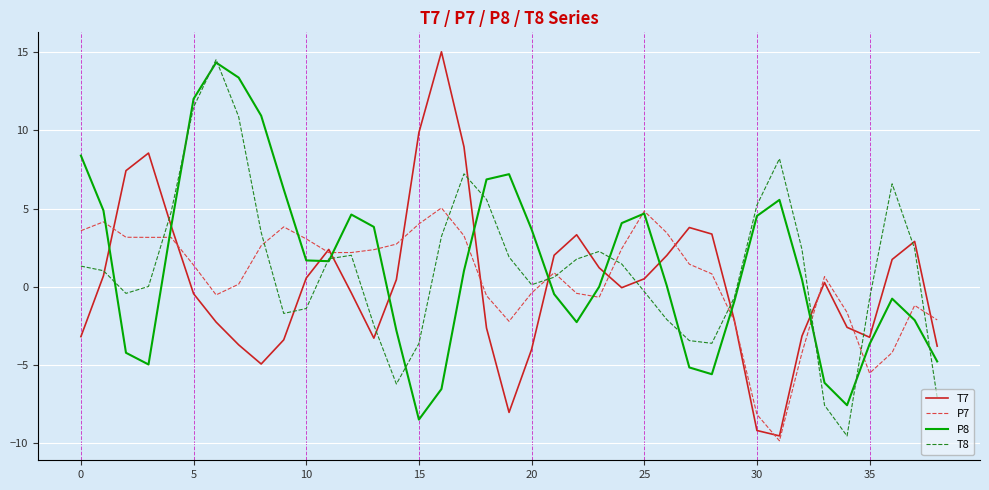

What is the maximum value for T8?

14.5